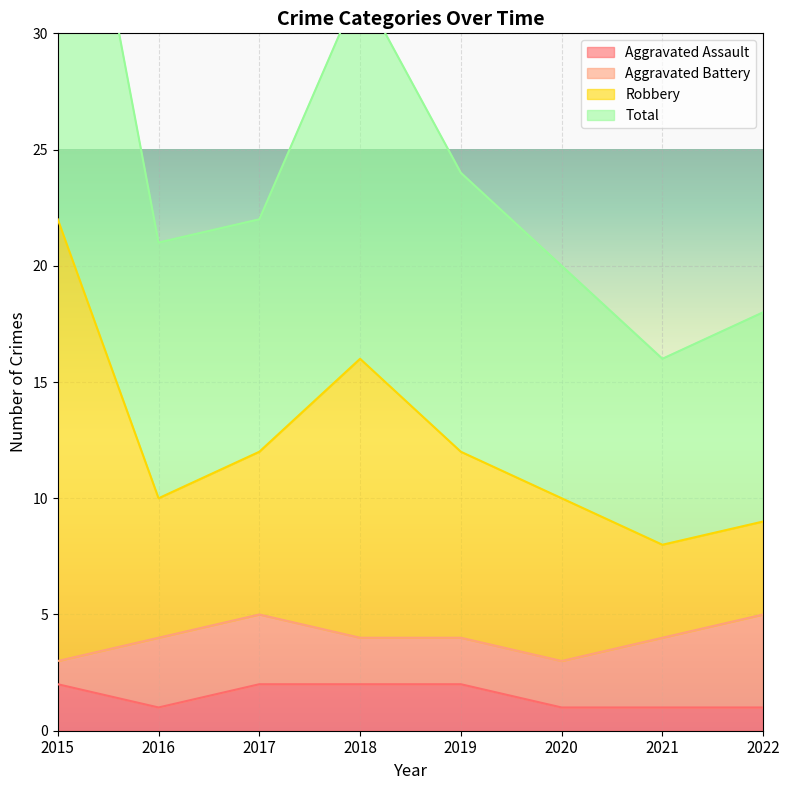

At which label does Robbery reach its peak?

2015